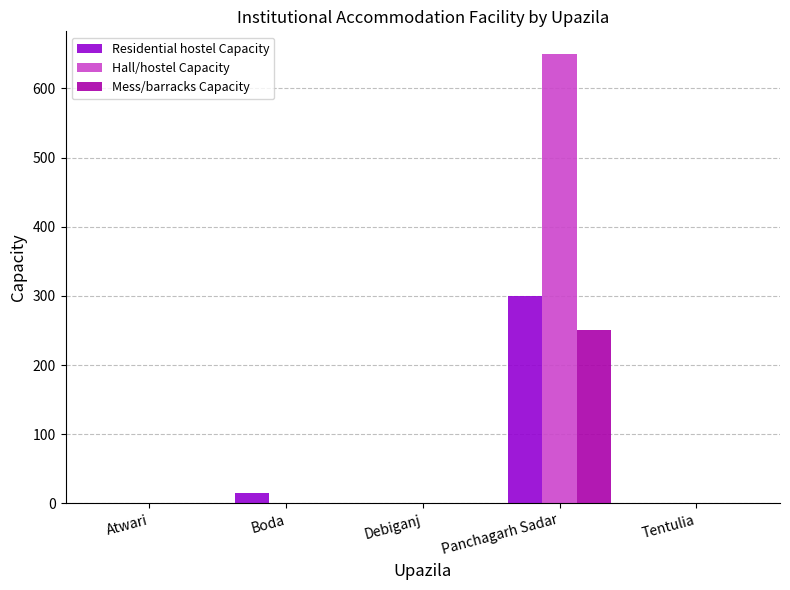

At which category does the chart reach its peak across all series?

Panchagarh Sadar